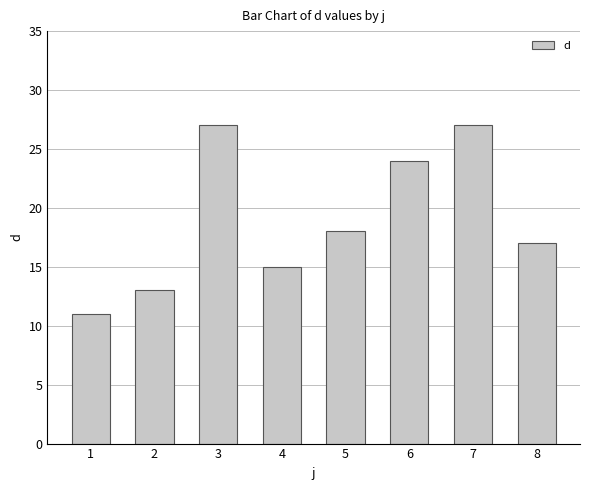

How many values are below 18?

4